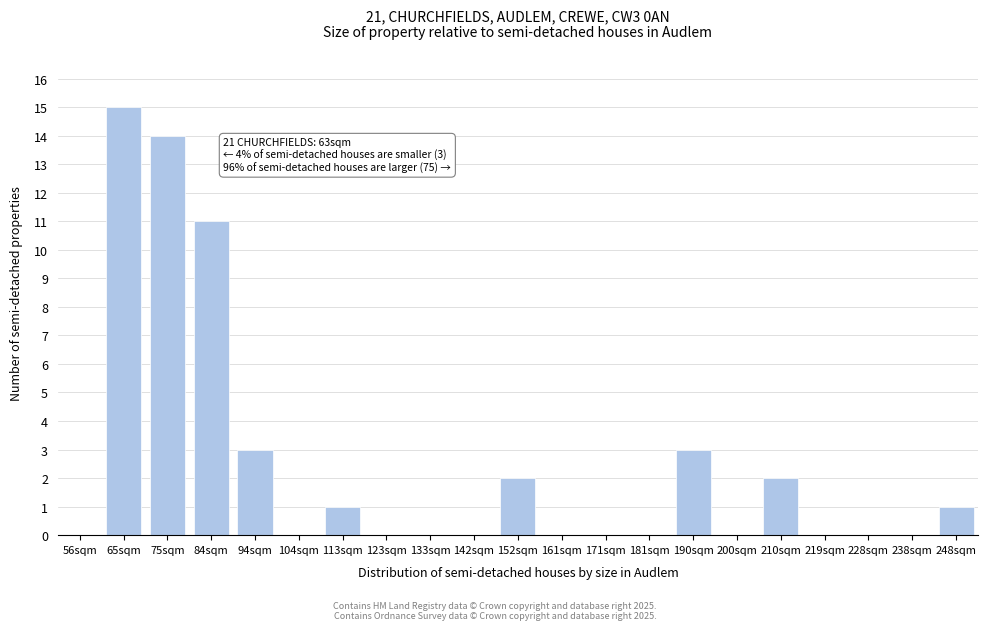

Reading left to right, extract all data points from this chart.

56sqm=0	65sqm=15	75sqm=14	84sqm=11	94sqm=3	104sqm=0	113sqm=1	123sqm=0	133sqm=0	142sqm=0	152sqm=2	161sqm=0	171sqm=0	181sqm=0	190sqm=3	200sqm=0	210sqm=2	219sqm=0	228sqm=0	238sqm=0	248sqm=1